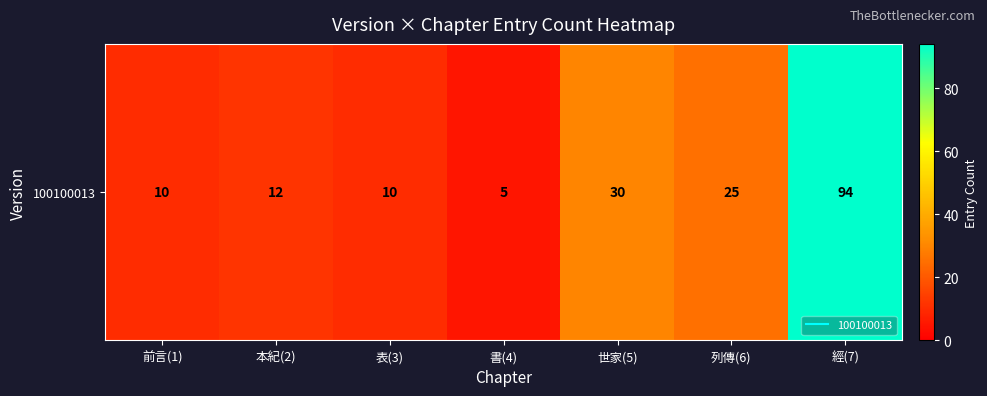

The value at 列傳(6) is 17. True or false?

False